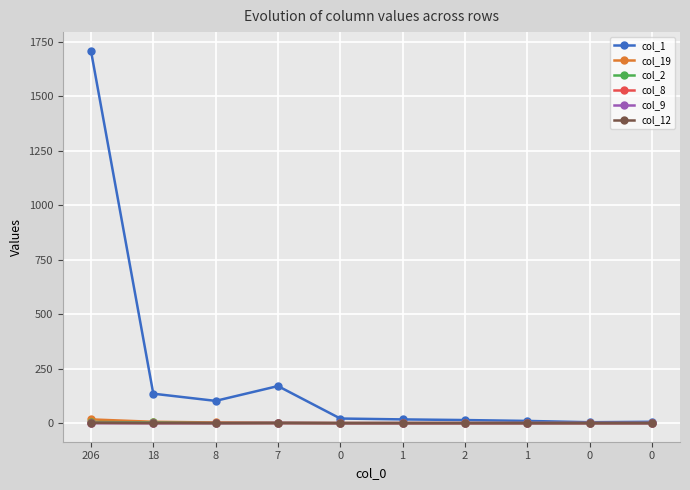

How many lines are shown in the chart?

6